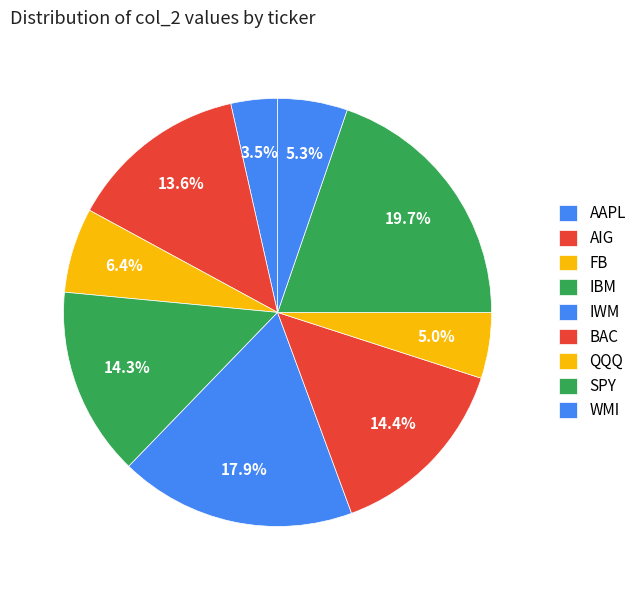

To the nearest percent, what portion does AIG represent?

14%